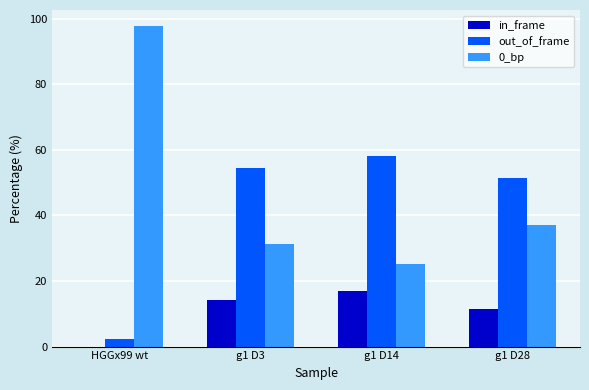

What is the sum of all in_frame values?

42.6